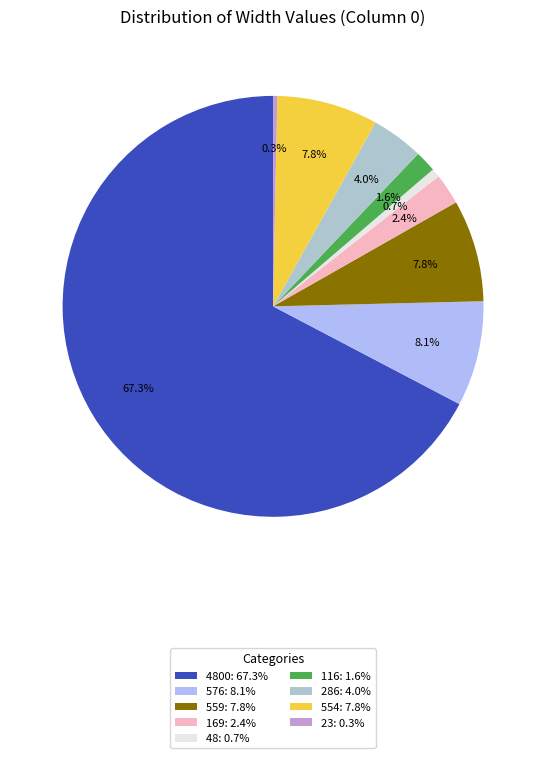

How many segments does this pie chart have?

9